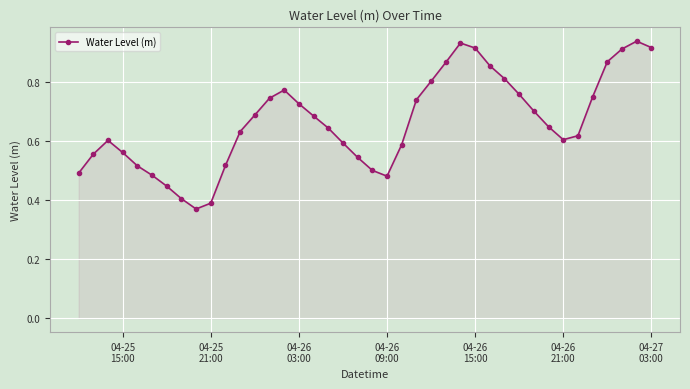

What is the sum of all values?

26.6